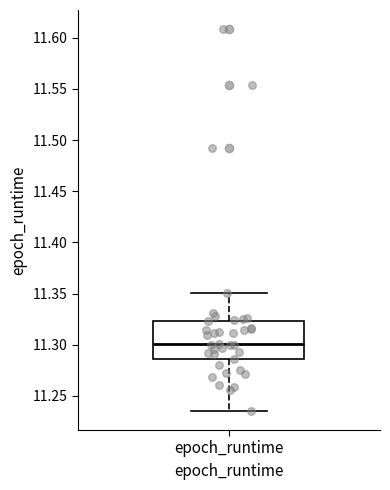

Read this box plot against the y-axis: the position of the median line, the range covered by the box, and the ends of both whiskers. The values are not printed on the chart, so give them approximately, as read against the axis.

median 11.300, box 11.285 to 11.325, whiskers 11.235 to 11.350